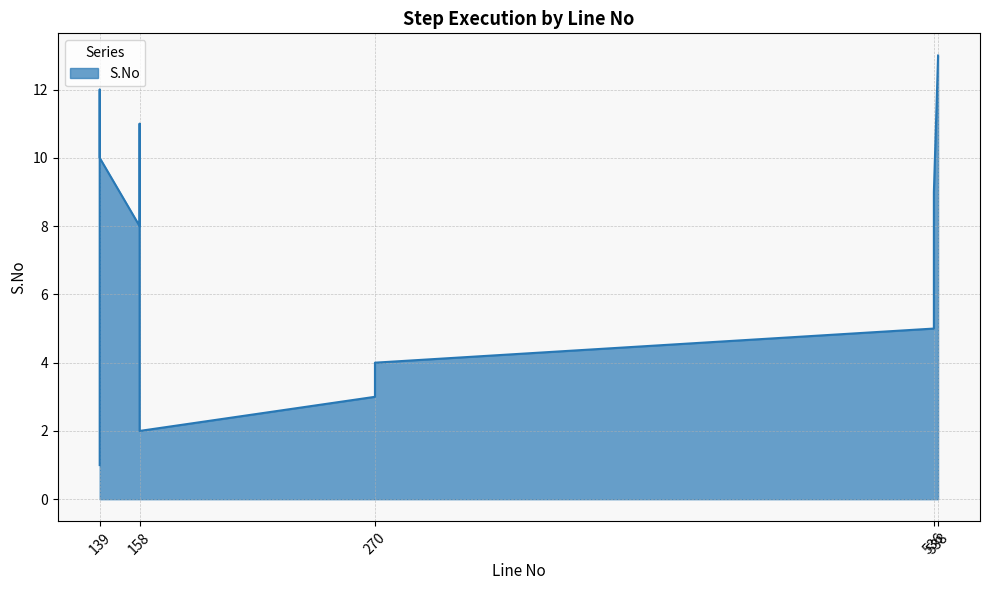

Rank the categories by value from highest to lowest.

538, 139, 158, 139, 536, 158, 139, 158, 536, 270, 270, 158, 139